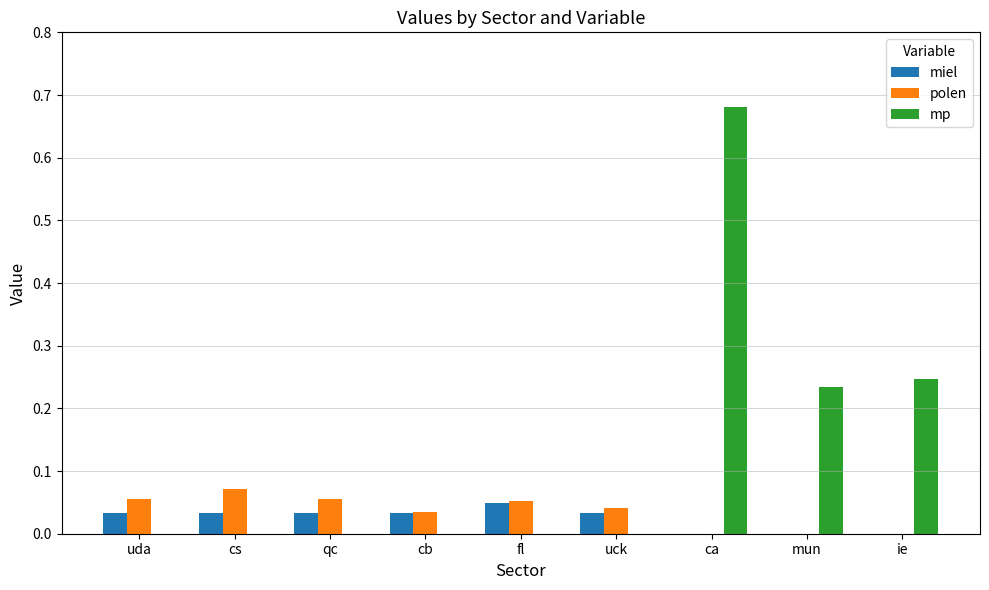

What is the sum of the mp values at ie and mun?

0.5